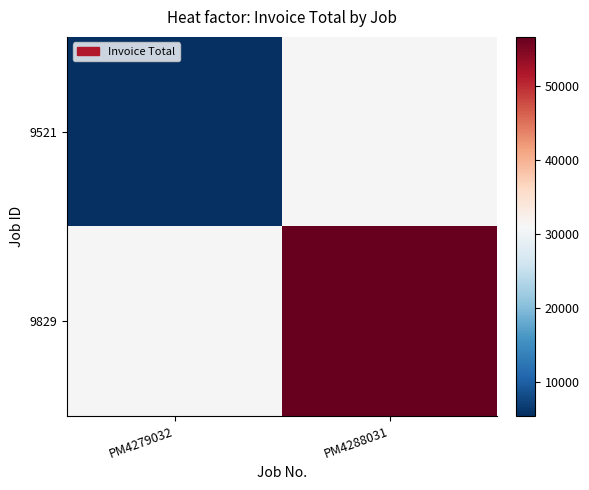

What is the minimum value shown in the chart?

5492.5